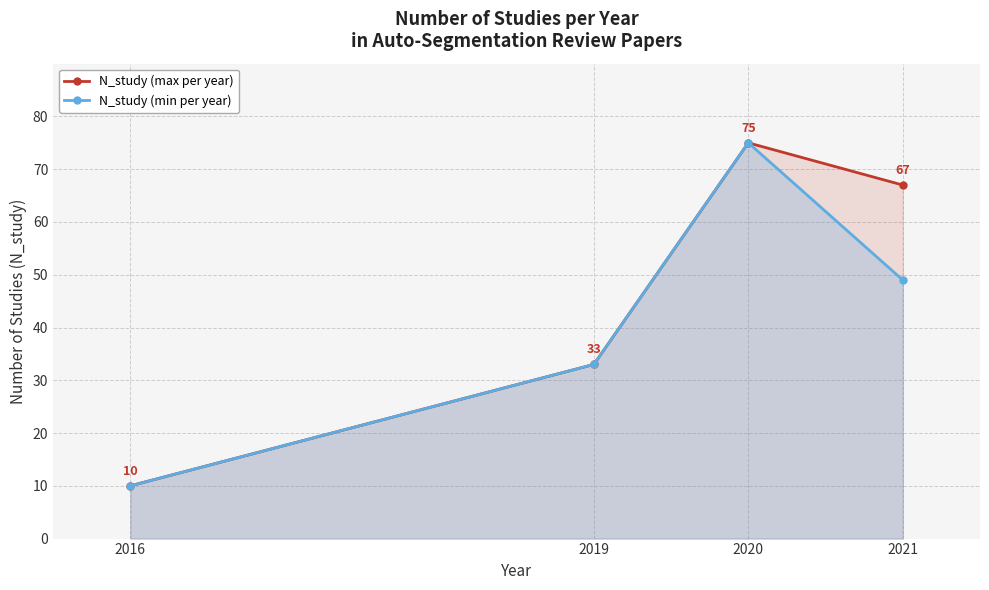

At which label does N_study (min per year) reach its minimum?

2016